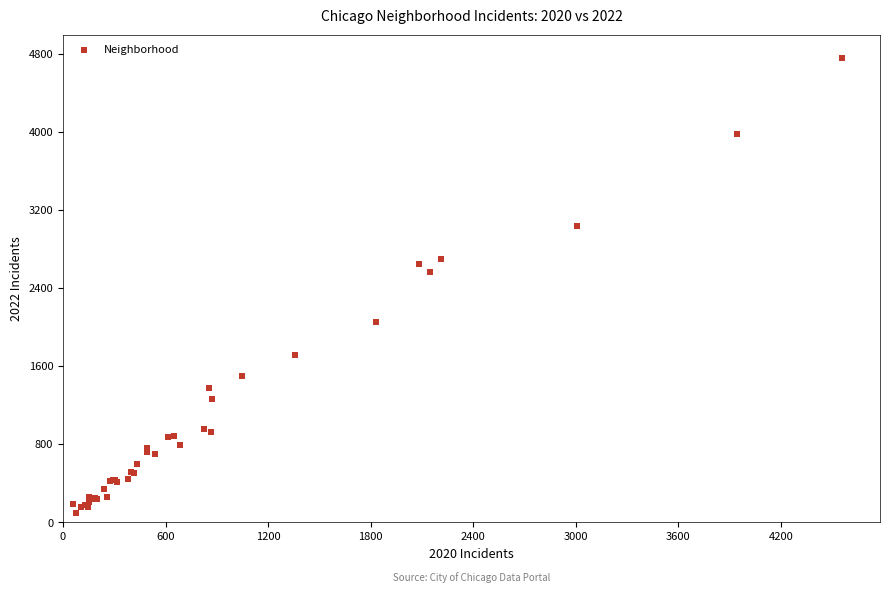

What Y value in the scatter plot is closest to 2430?

2566